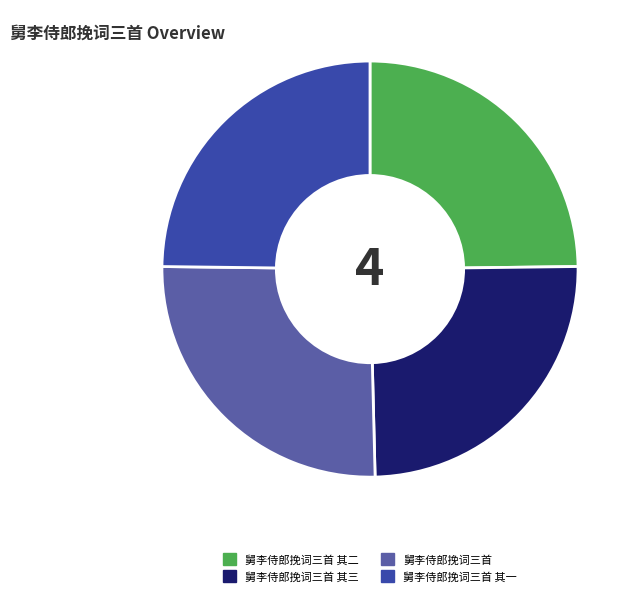

Which category has the biggest portion of the pie?

舅李侍郎挽词三首